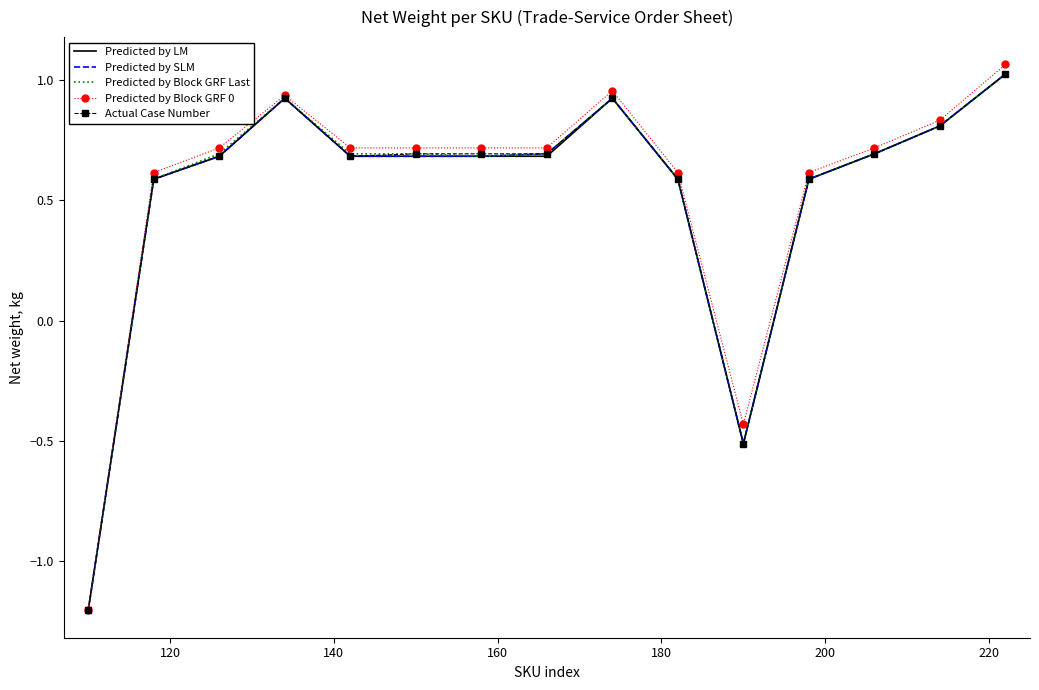

Which series has the largest range (max minus min)?

Predicted by Block GRF 0